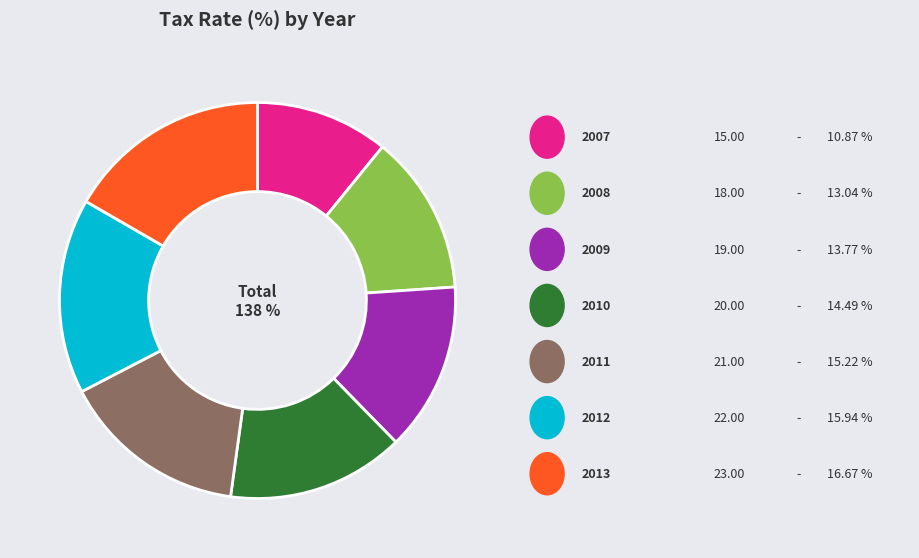

The 2011 slice represents 15% of the pie. True or false?

True